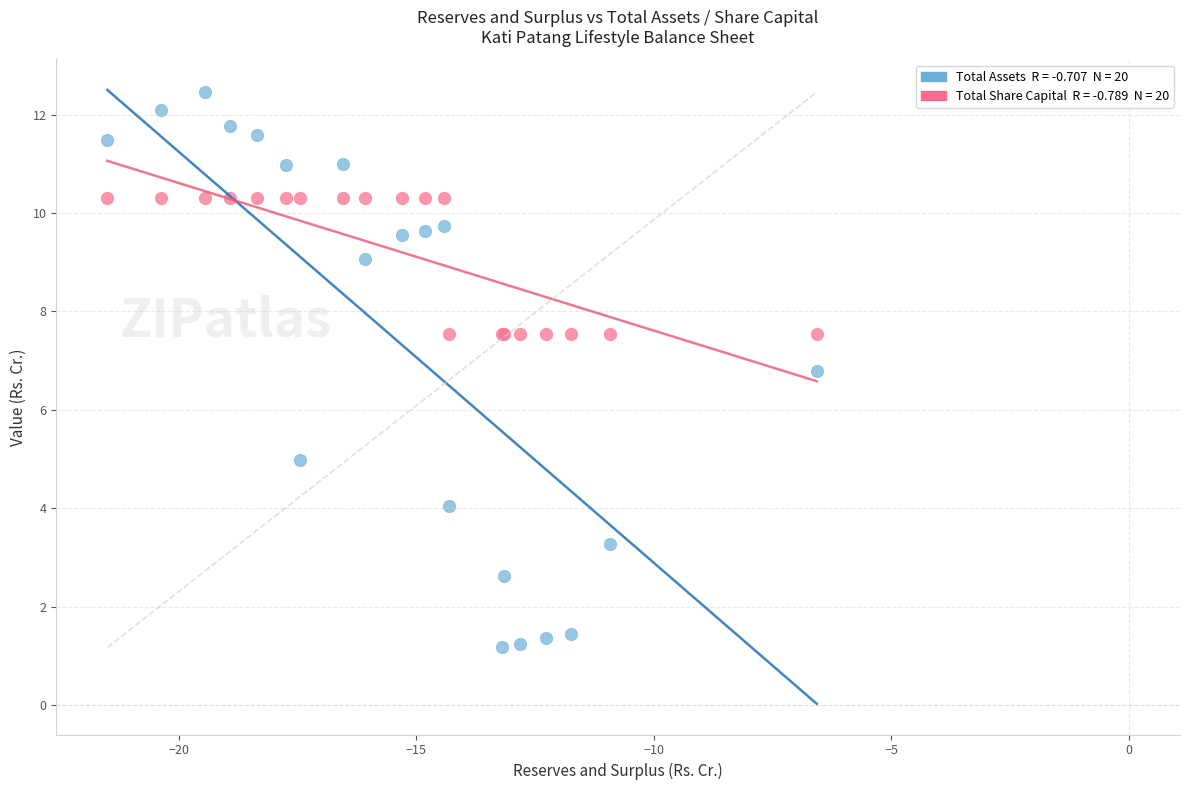

Across all series, what Y value is closest to 6?

6.8